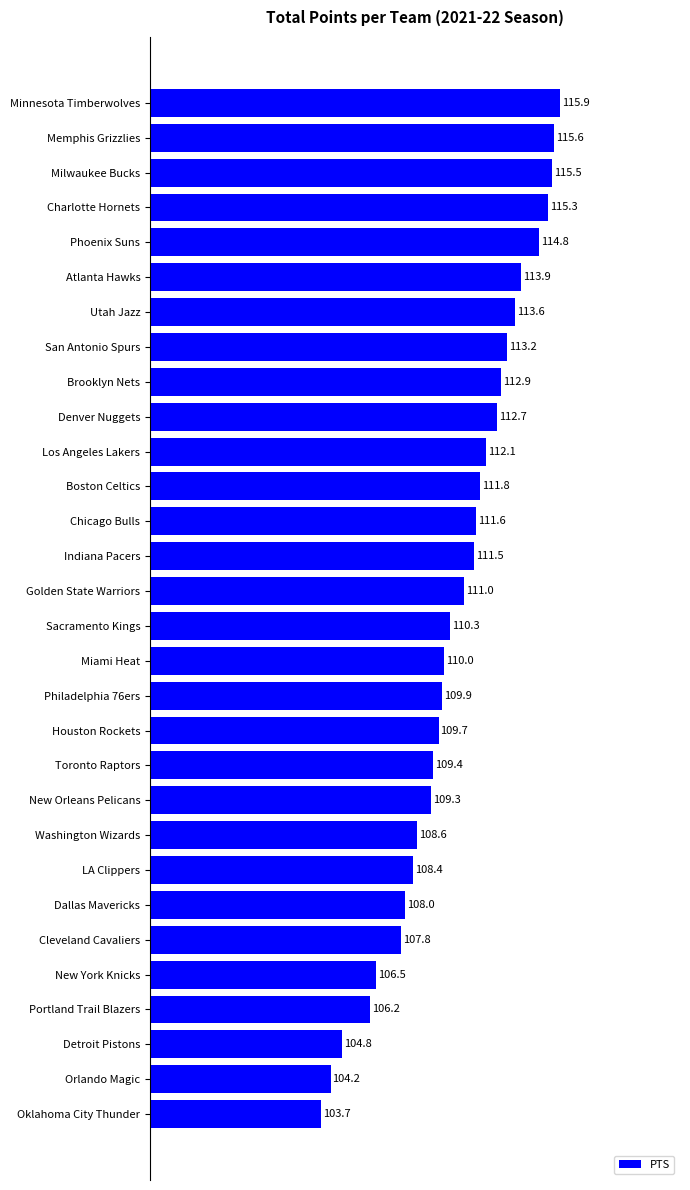

True or false: the data shows 115.5 at Milwaukee Bucks.

True